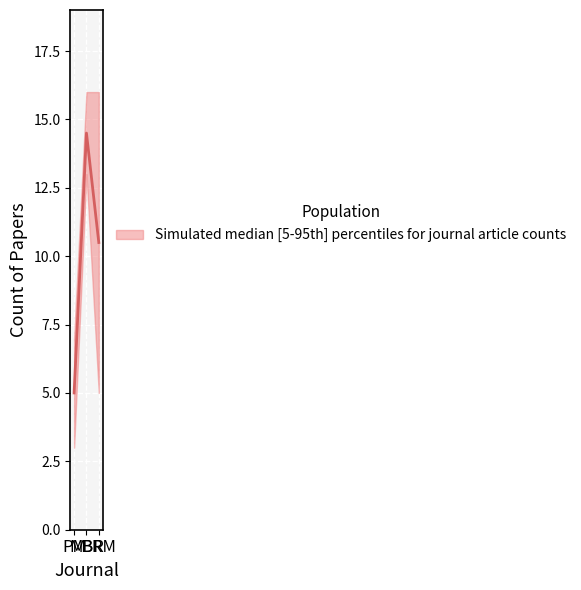

What is the approximate value of sim_studies at BRM, to the nearest 5?

5